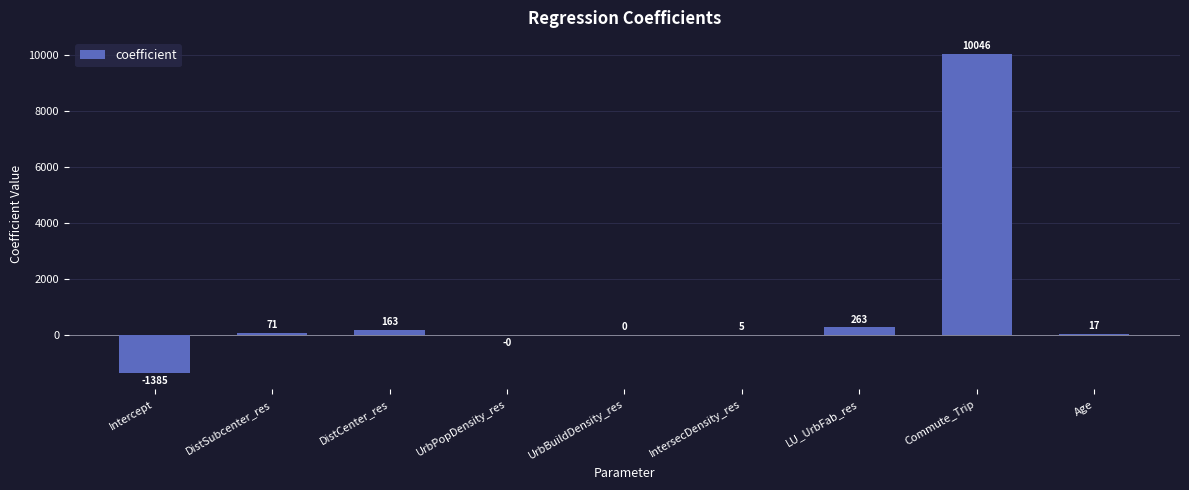

Which label corresponds to the largest value in the chart?

Commute_Trip